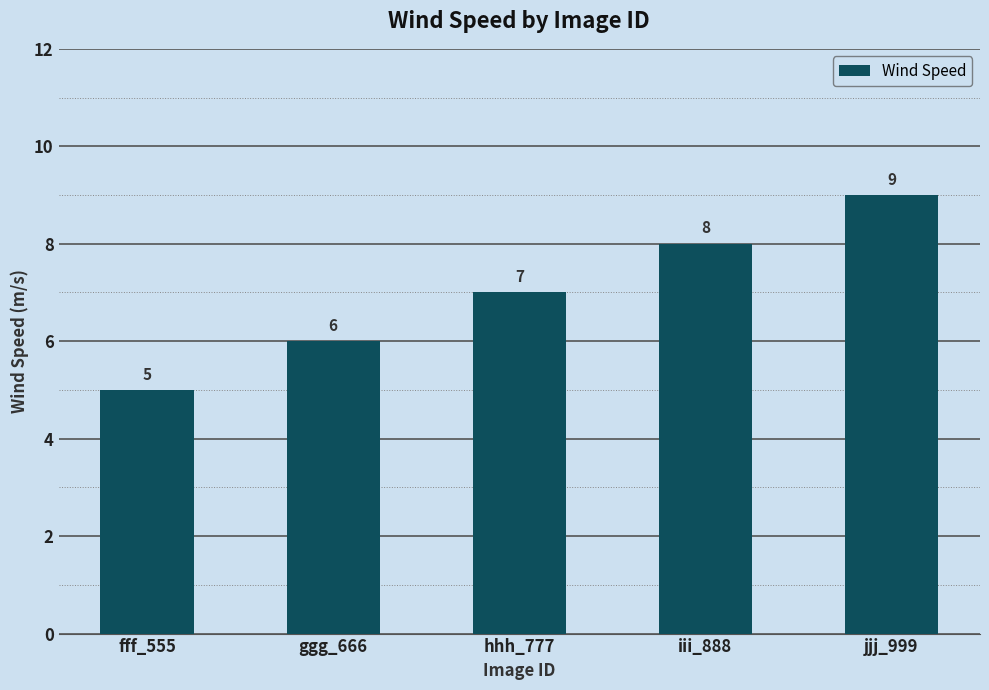

Reading right to left, transcribe all the data shown in this chart.

jjj_999=9	iii_888=8	hhh_777=7	ggg_666=6	fff_555=5